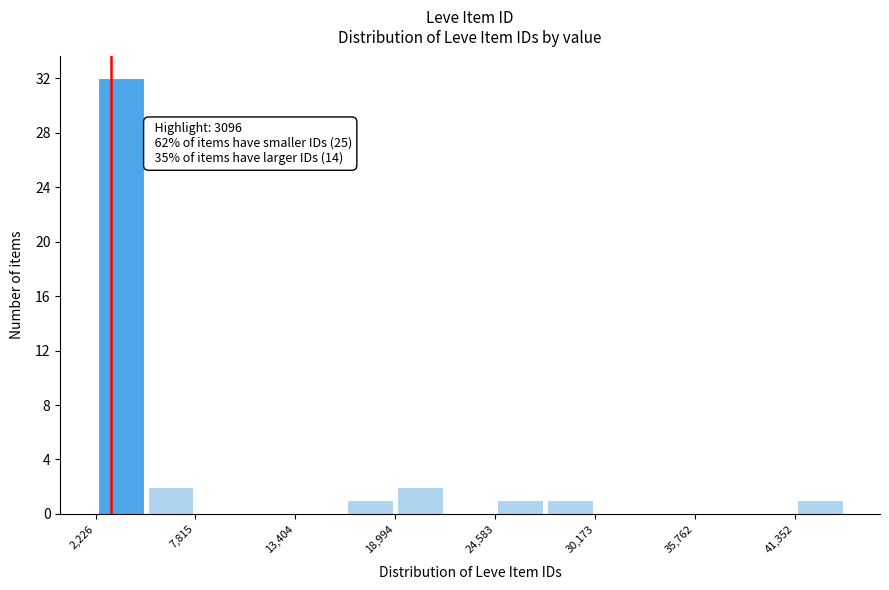

Around what value on the x-axis is the tallest bar? Give the approximate position of its centre, as read against the axis.

4000